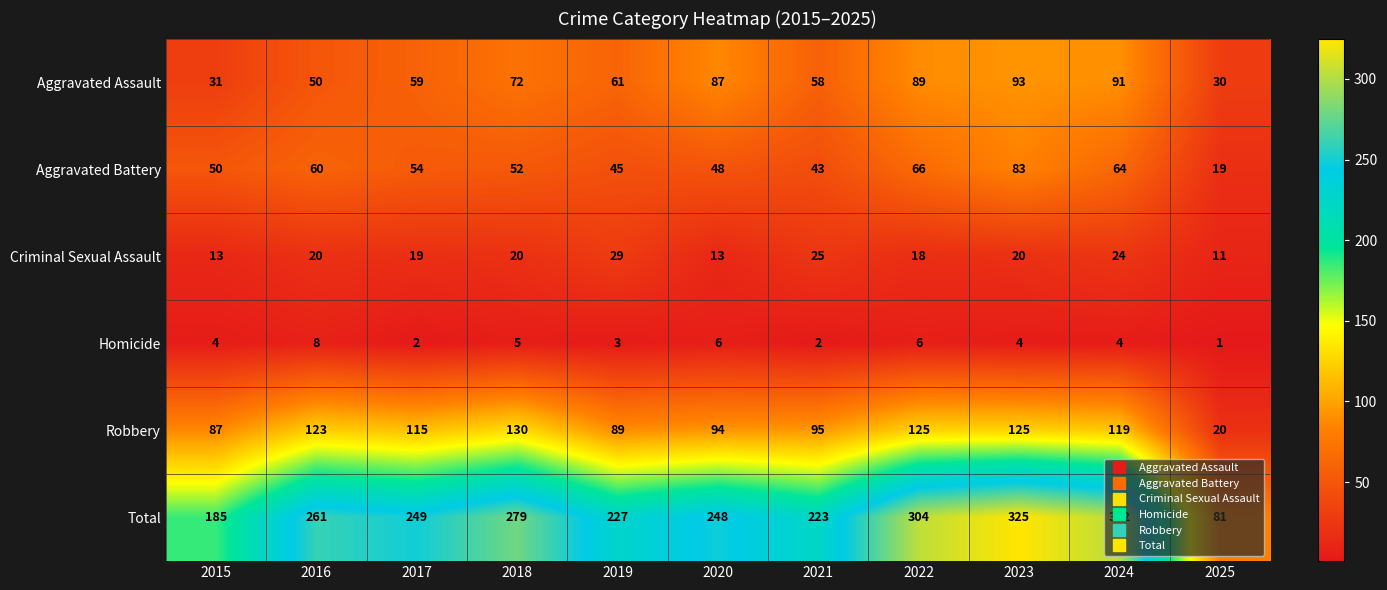

What is the total value across all series at 2022?

608